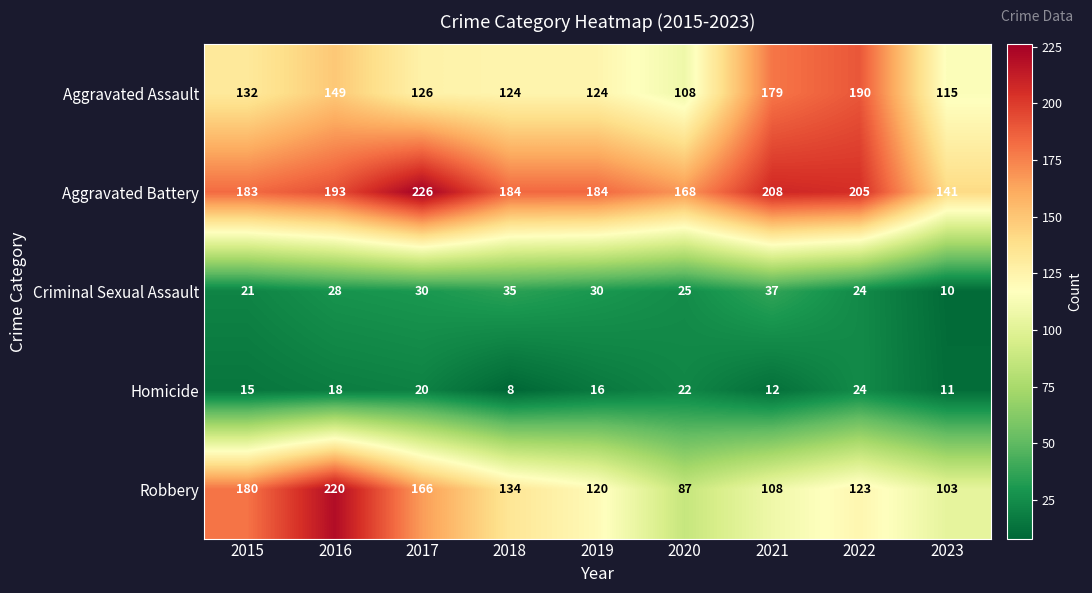

Which series has the largest range (max minus min)?

Robbery